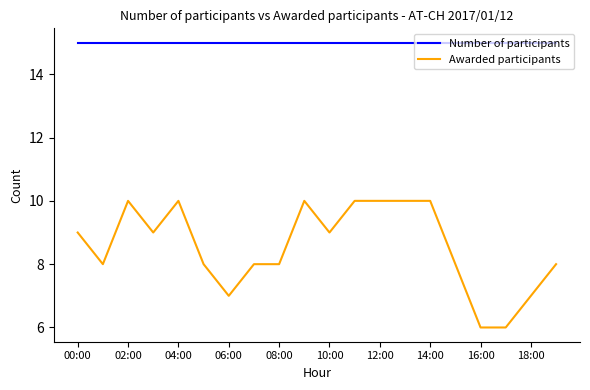

Which series has the widest spread of values?

Awarded participants